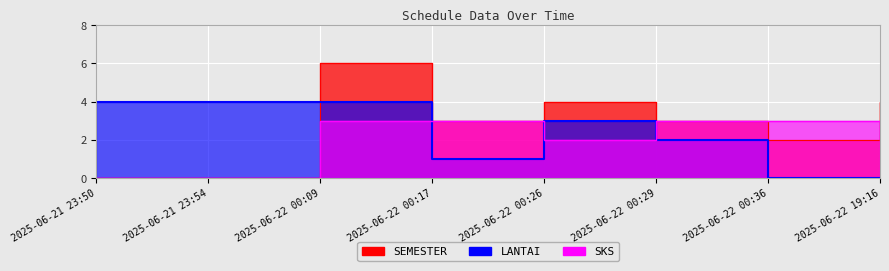

True or false: LANTAI has a value of 3 at 2025-06-21 23:54.

False